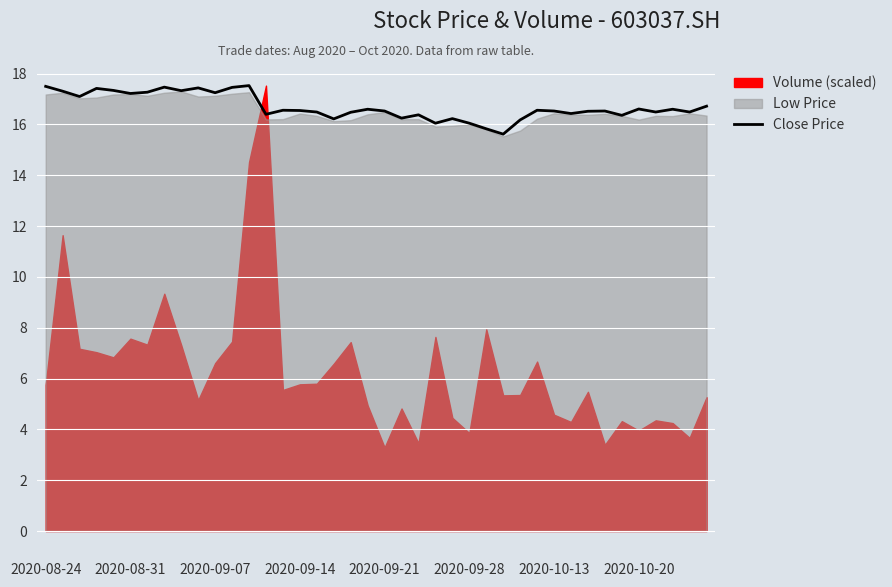

What is the difference between the maximum and second lowest values?

1.7